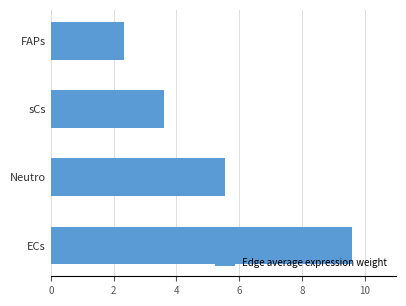

Reading bottom to top, list all the values displayed in this chart.

9.6	5.5	3.6	2.3